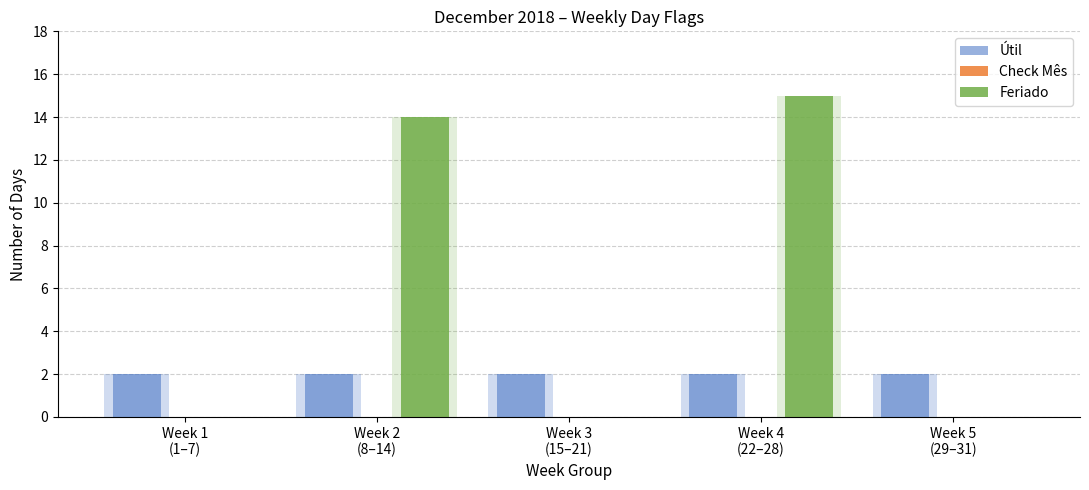

At how many categories does at least one series exceed 1?

5